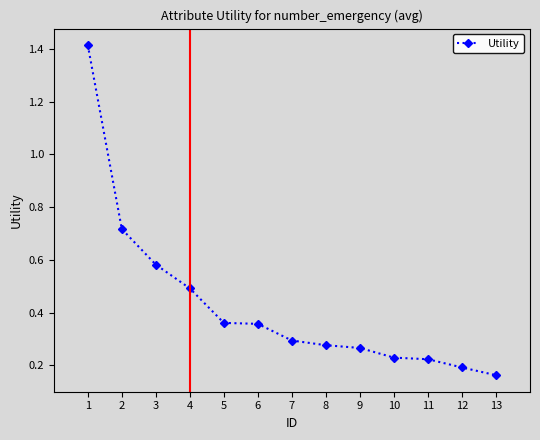

Between 9 and 11, which is larger?

9